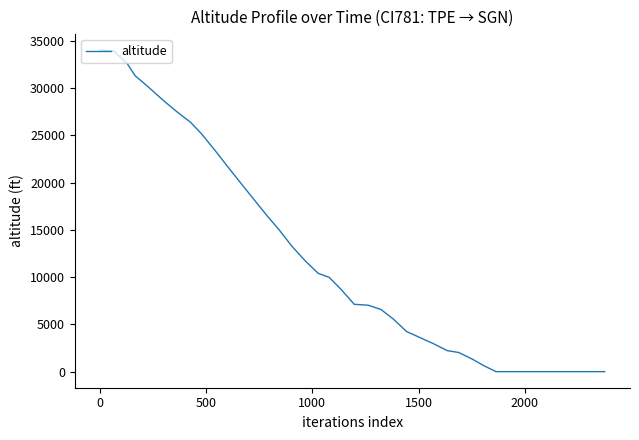

What is the difference between the maximum and minimum values?

34000